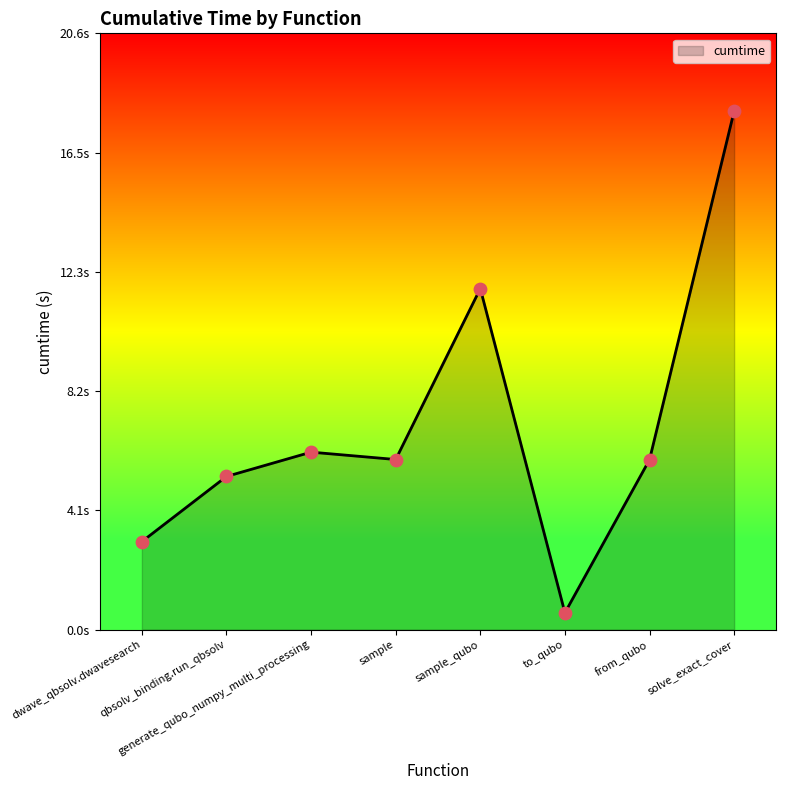

Does the chart have visible grid lines?

No